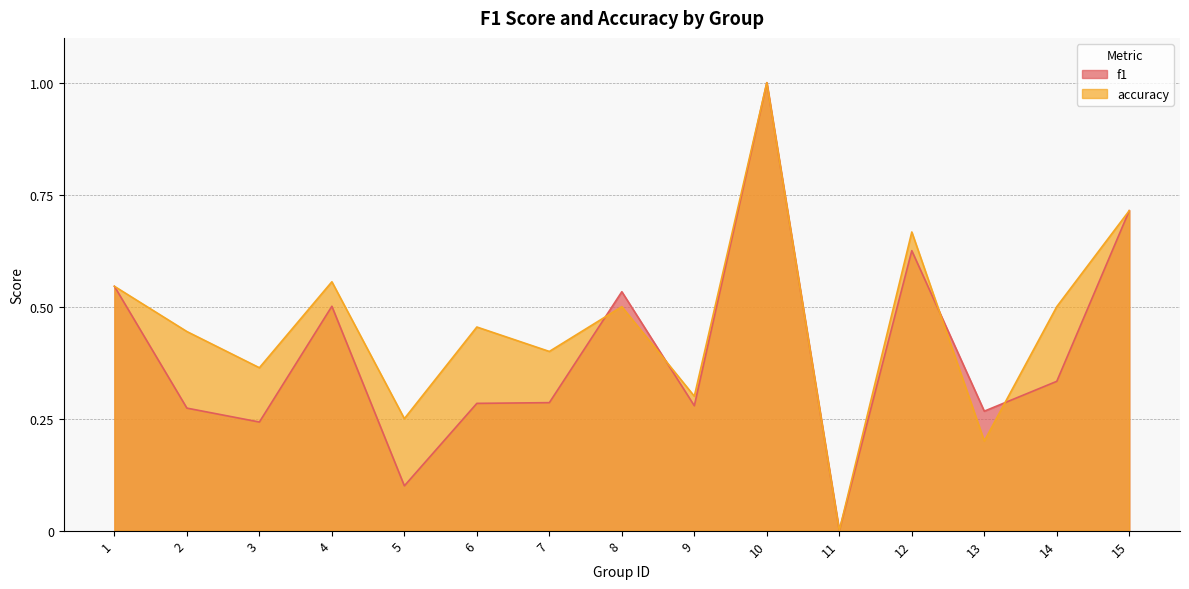

How many interior local peaks does the f1 series have?

4